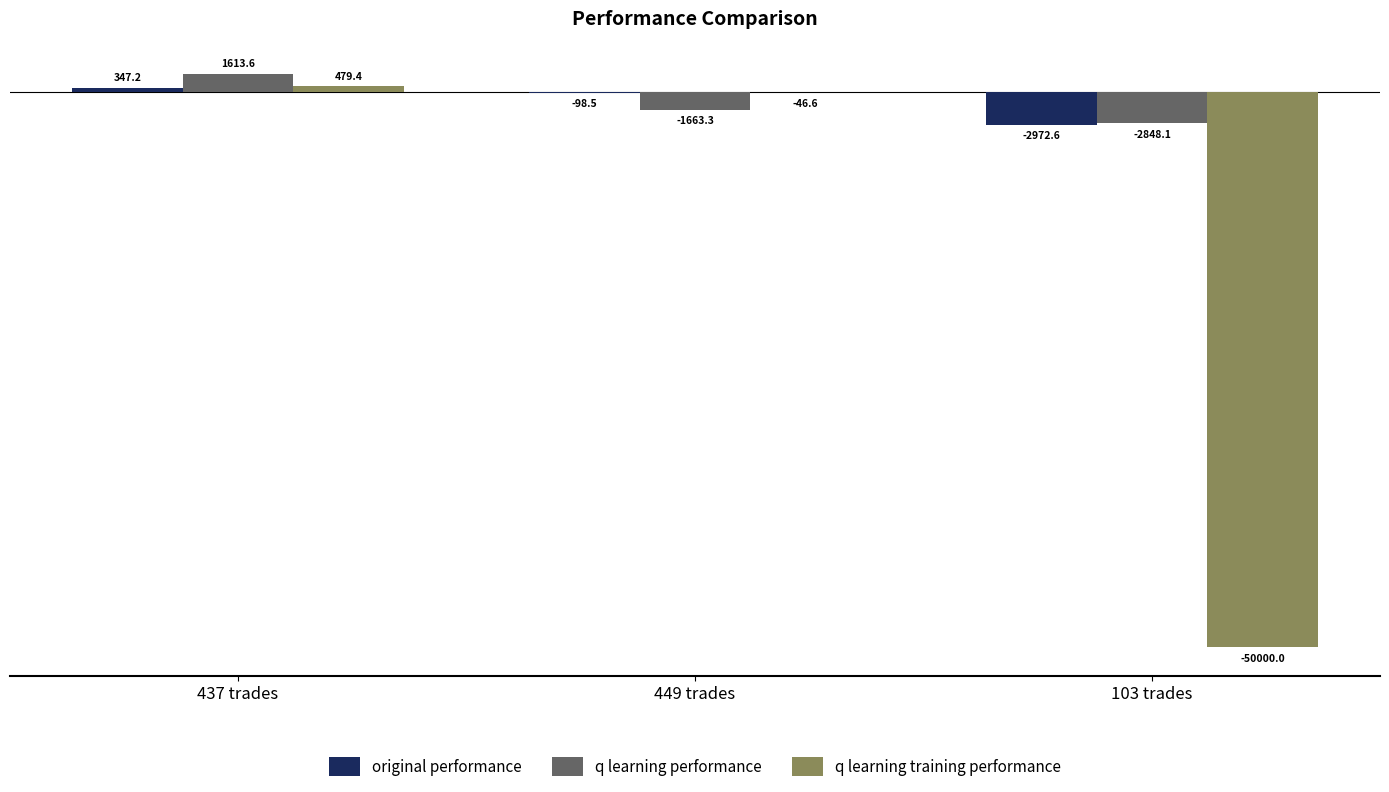

What is the total value across all series at 103 trades?

-55820.7